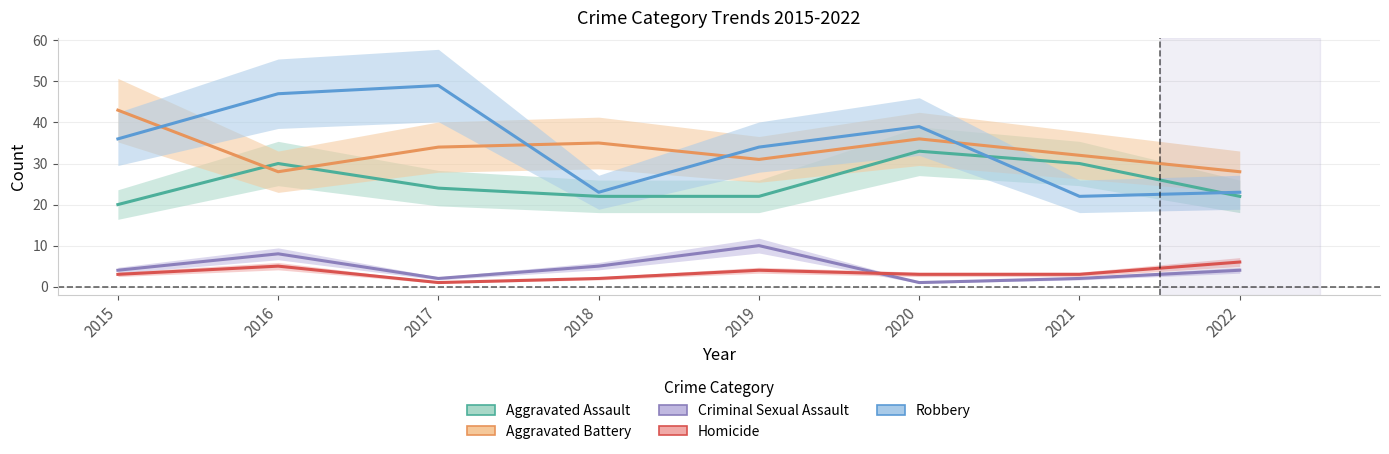

Is it true that Criminal Sexual Assault equals 8 at 2016?

True